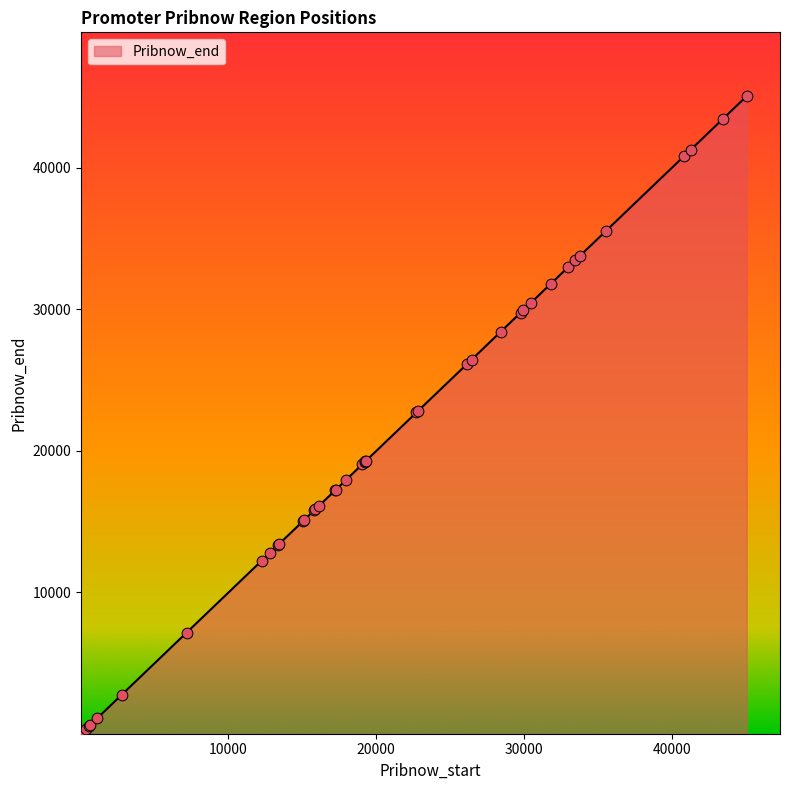

What is the maximum value shown in the chart?

45080